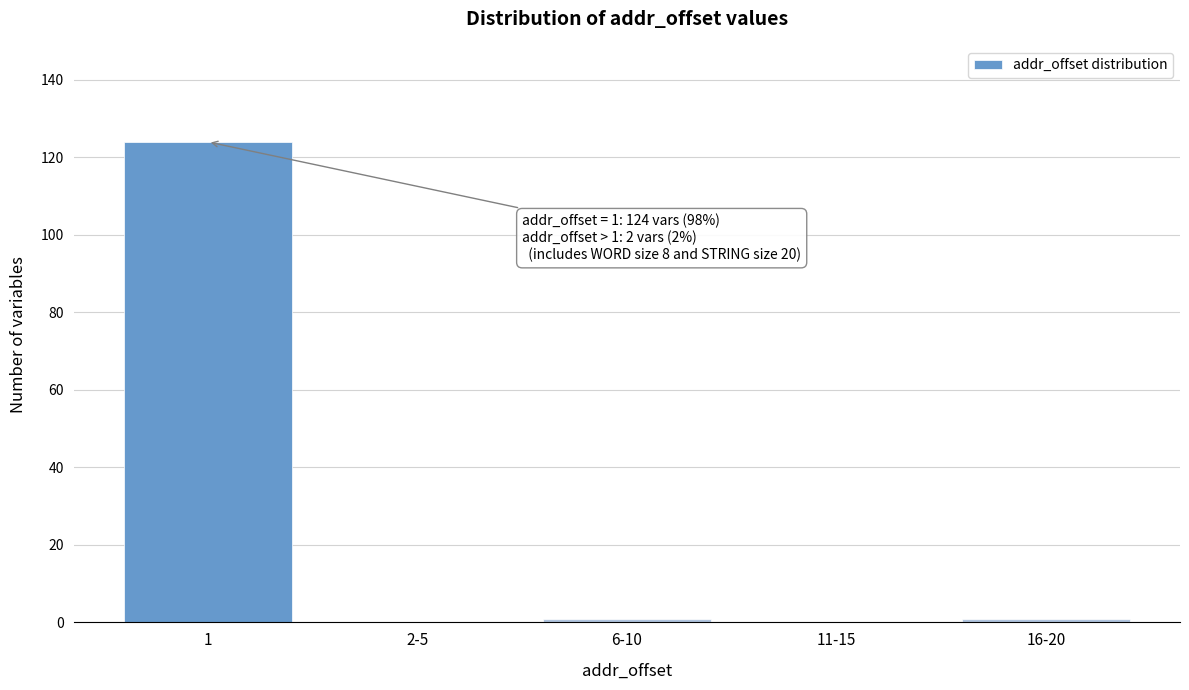

Reading left to right, transcribe all the data shown in this chart.

1=124	2-5=0	6-10=1	11-15=0	16-20=1